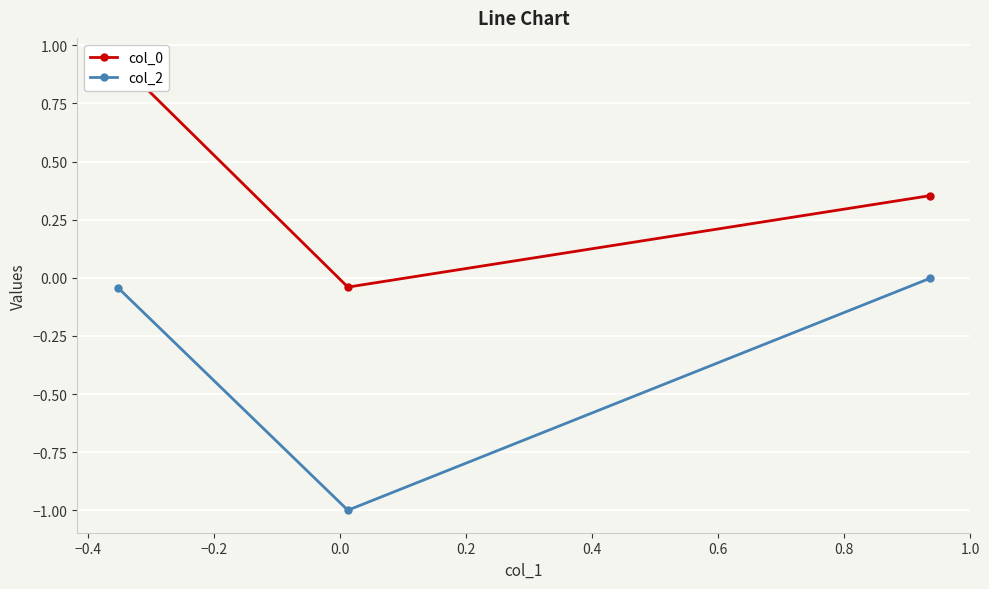

What is the value of the col_2 point at the 2nd from the left?

-1.0